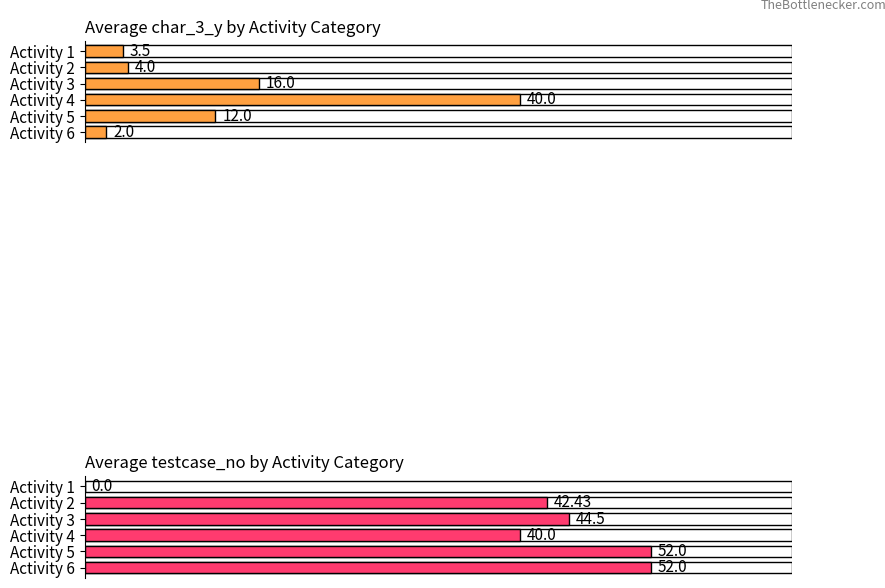

Reading left to right, extract all data points from this chart.

Average char_3_y: 3.5	4.0	16.0	40.0	12.0	2.0
Average testcase_no: 0.0	42.4	44.5	40.0	52.0	52.0